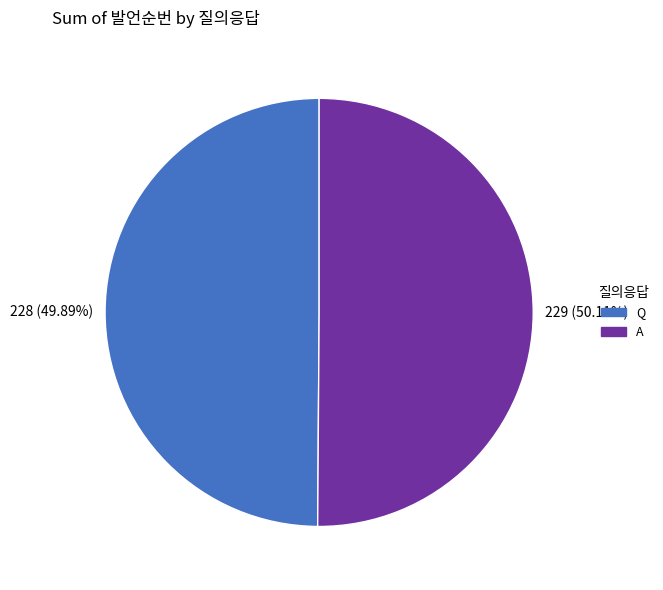

What is the total percentage of Q and A?

100.0%